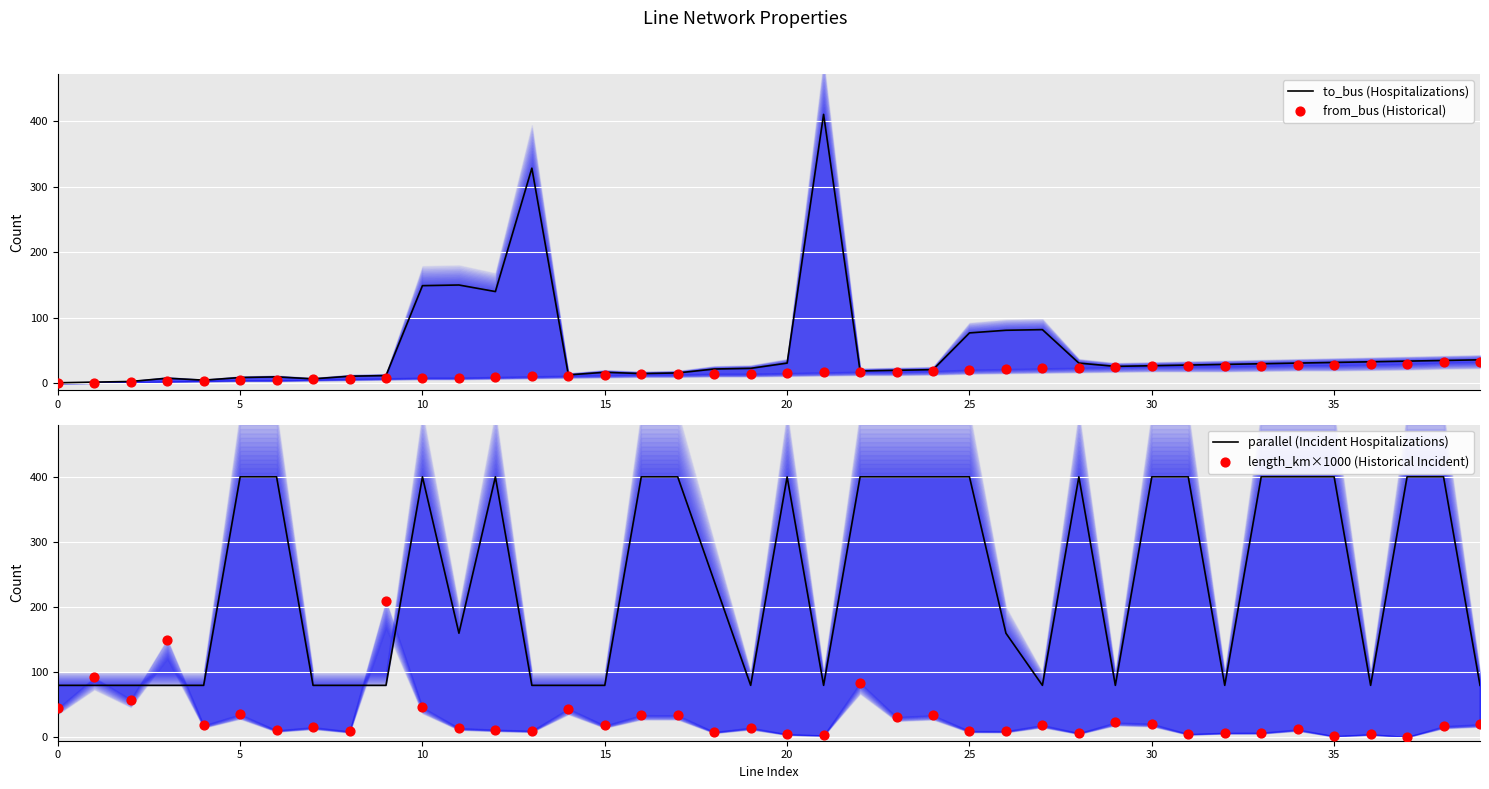

Which series contains the lowest Y value?

from_bus (Historical)